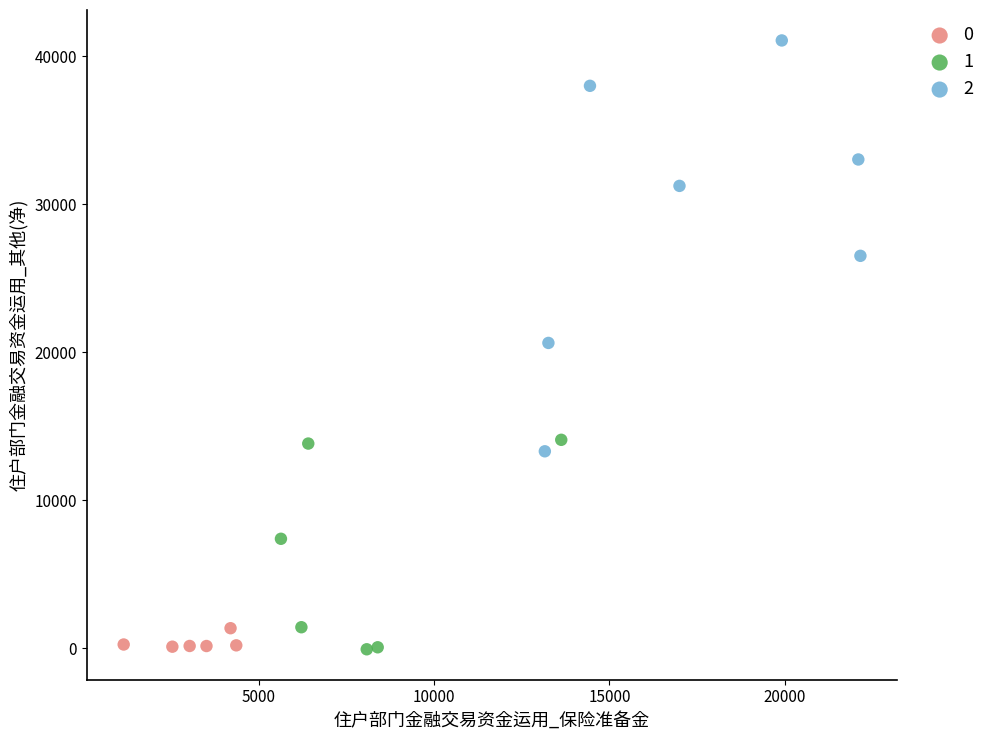

Which series has the widest spread of Y values?

2